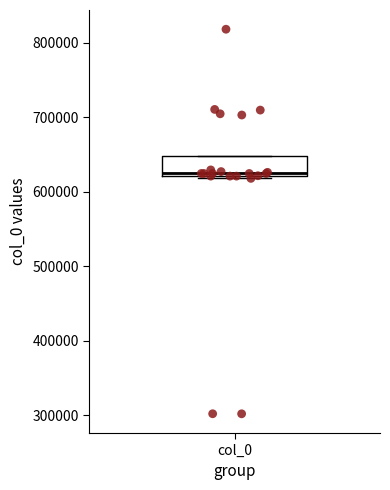

Read this box plot against the y-axis: the position of the median line, the range covered by the box, and the ends of both whiskers. The values are not printed on the chart, so give them approximately, as read against the axis.

median 620000 (just above the box's lower edge), box 620000 to 650000, whiskers 620000 (just below the box's lower edge) to 650000